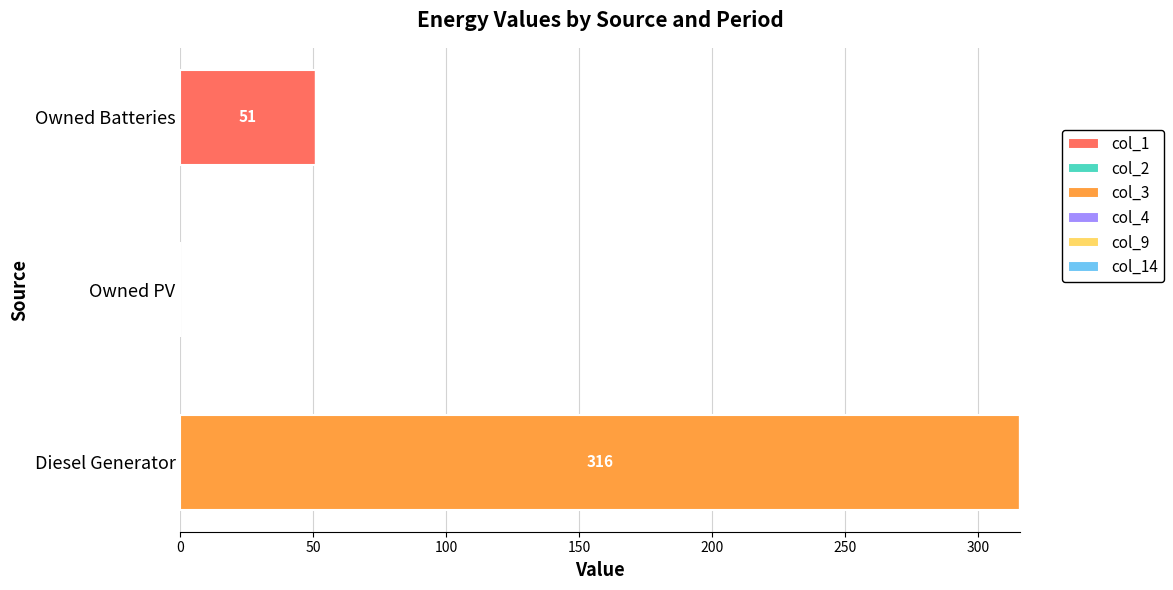

At which category is the sum across all series the highest?

Diesel Generator